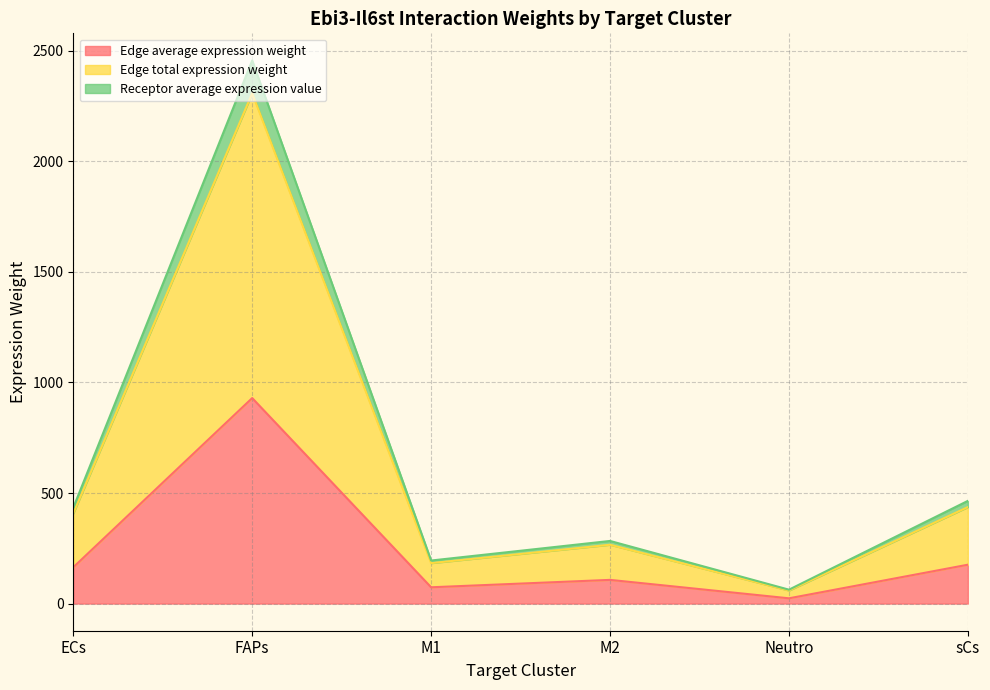

What is the minimum value shown in the chart?

23.8